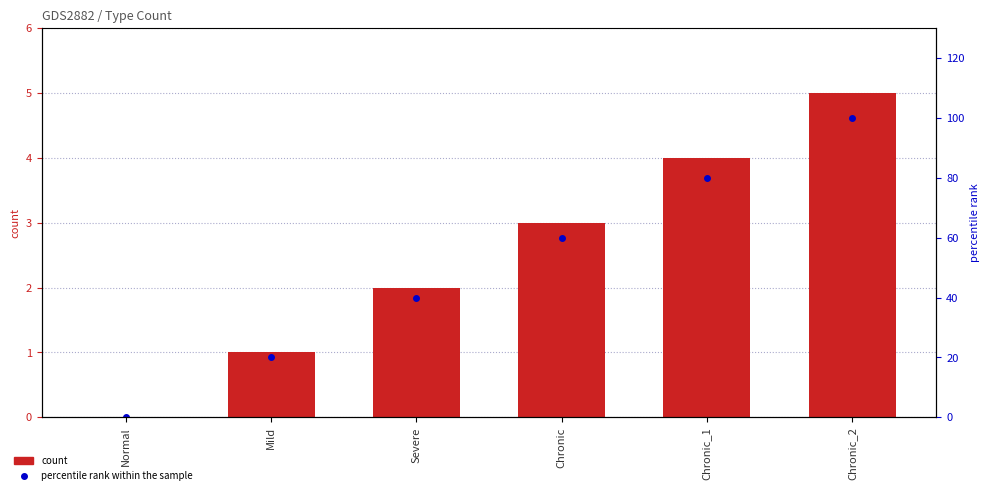

At which category is the sum across all series the highest?

Chronic_2